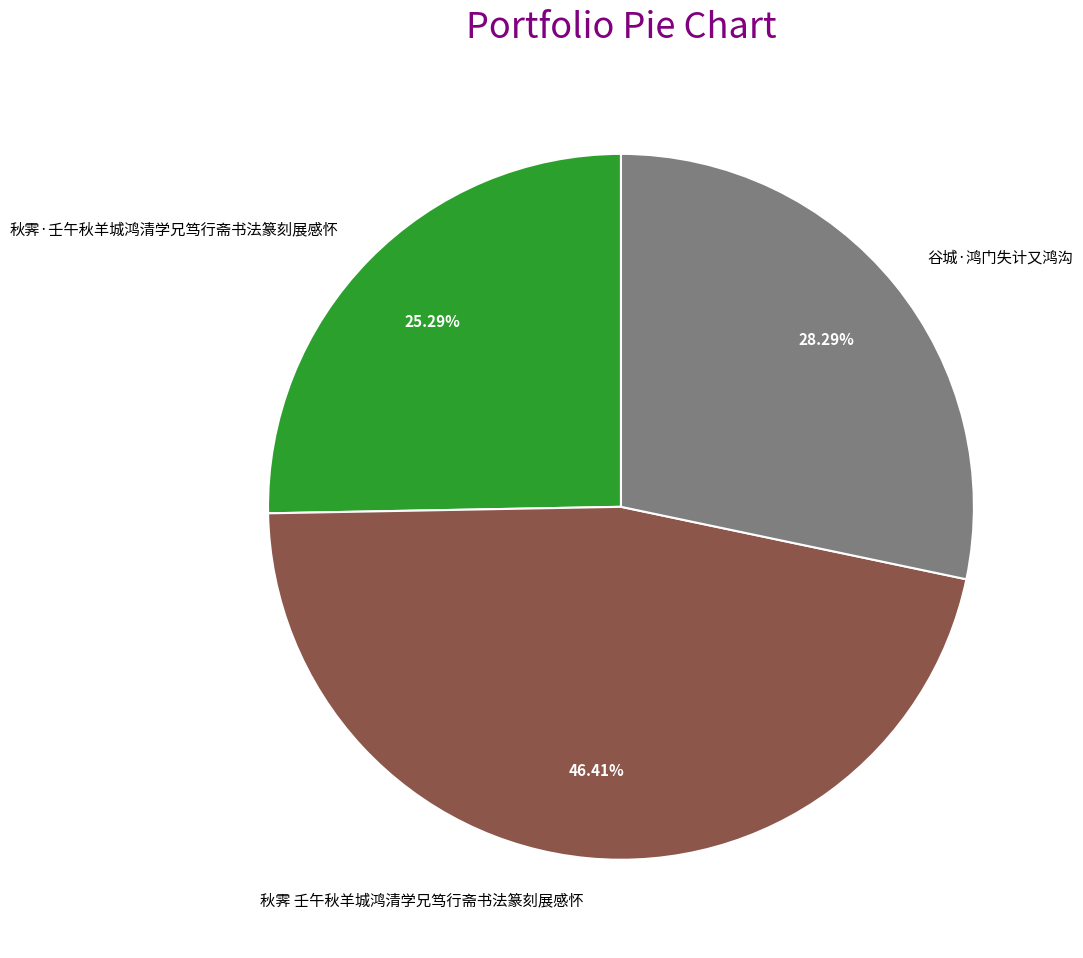

To the nearest percent, what is the difference between the 秋霁·壬午秋羊城鸿清学兄笃行斋书法篆刻展感怀 and 秋霁 壬午秋羊城鸿清学兄笃行斋书法篆刻展感怀 slice percentages?

21%